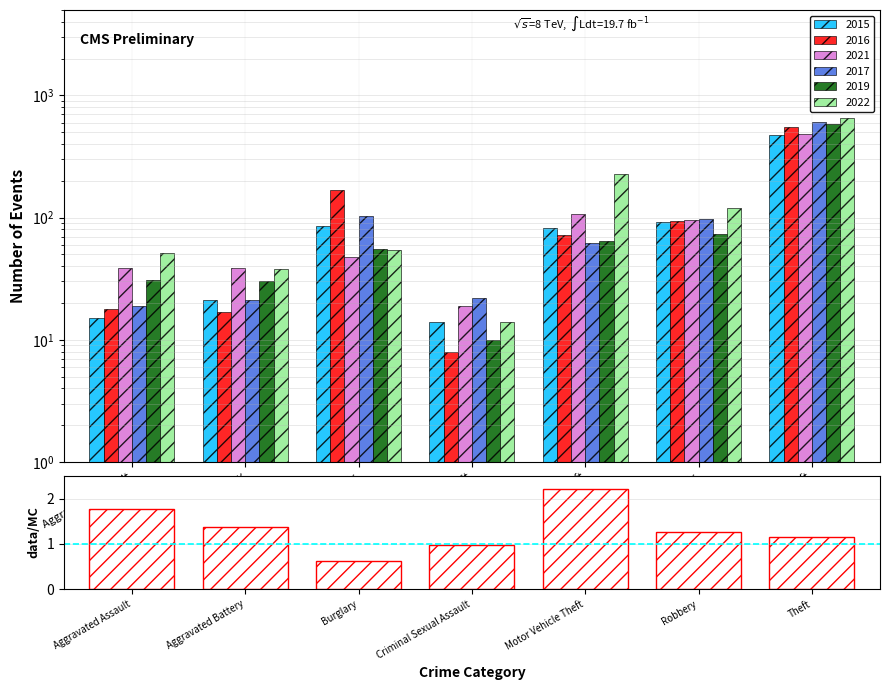

What are all the series names shown in the legend?

2015, 2016, 2021, 2017, 2019, 2022